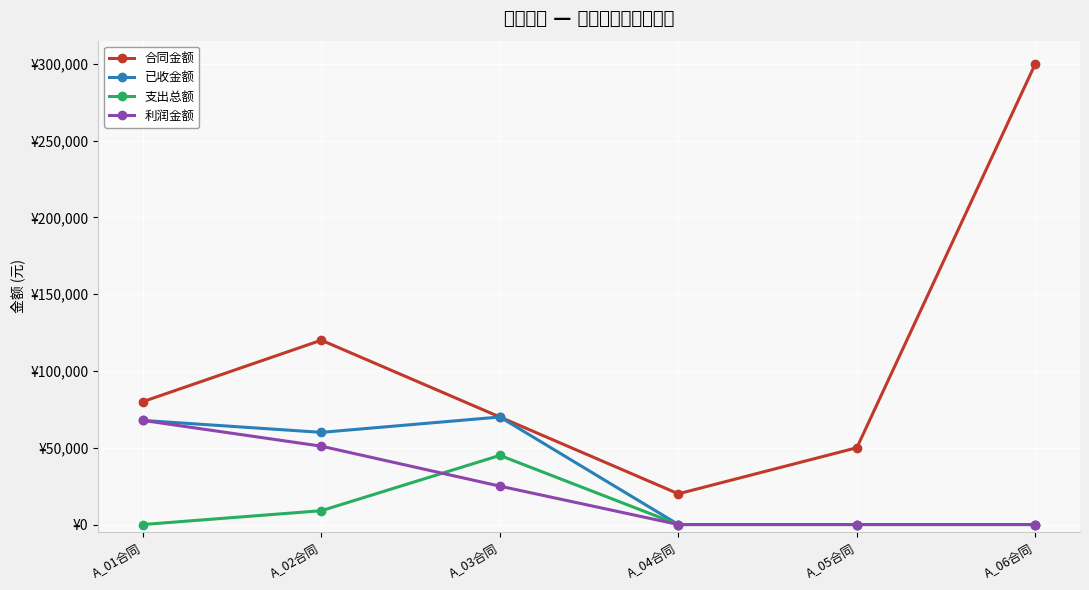

The value of 已收金额 at A_04合同 is -42899. True or false?

False